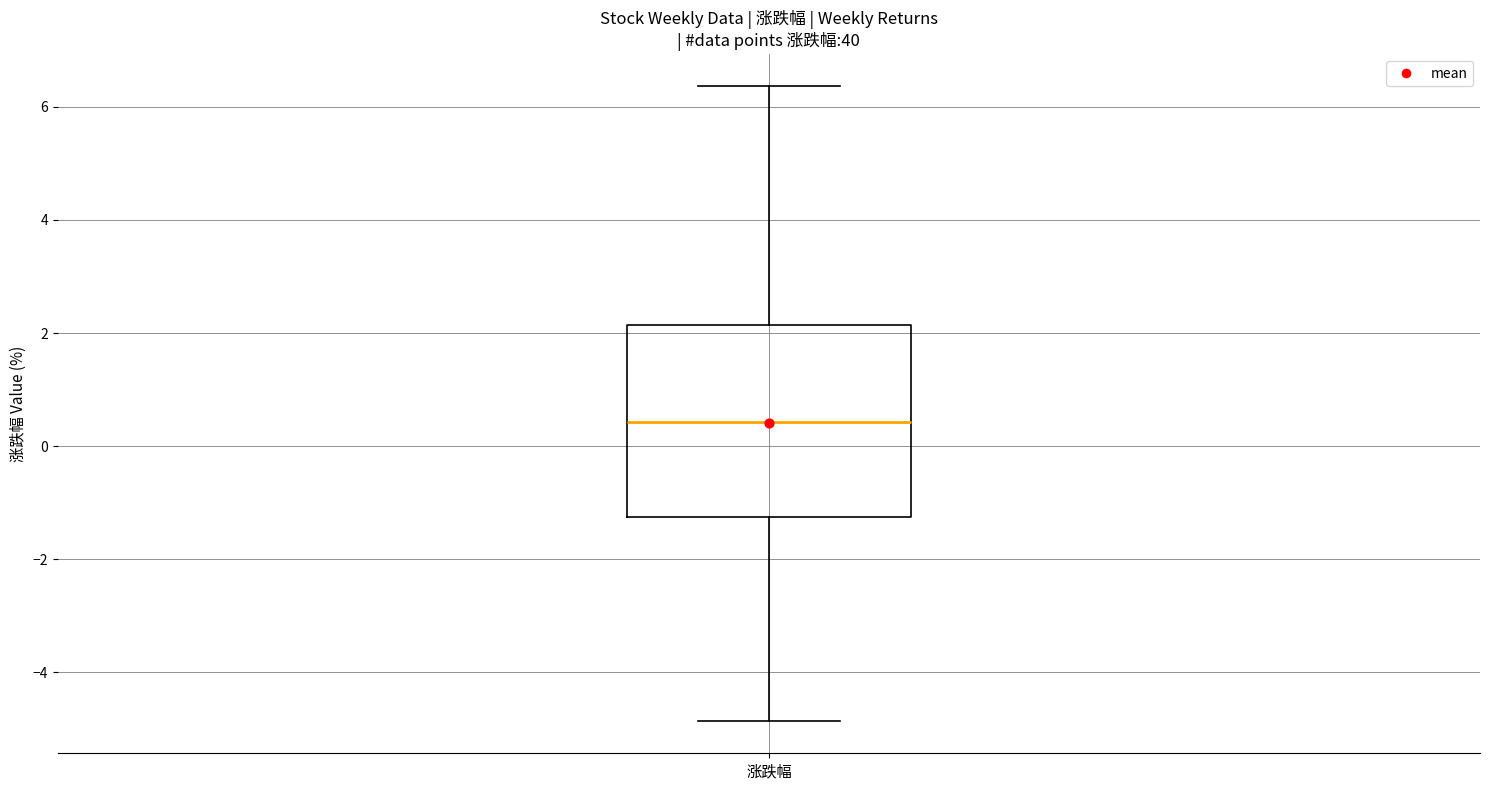

Where is the upper edge of the box for 涨跌幅 on the y-axis? The values are not printed on the chart, so give them approximately, as read against the axis.

2.2